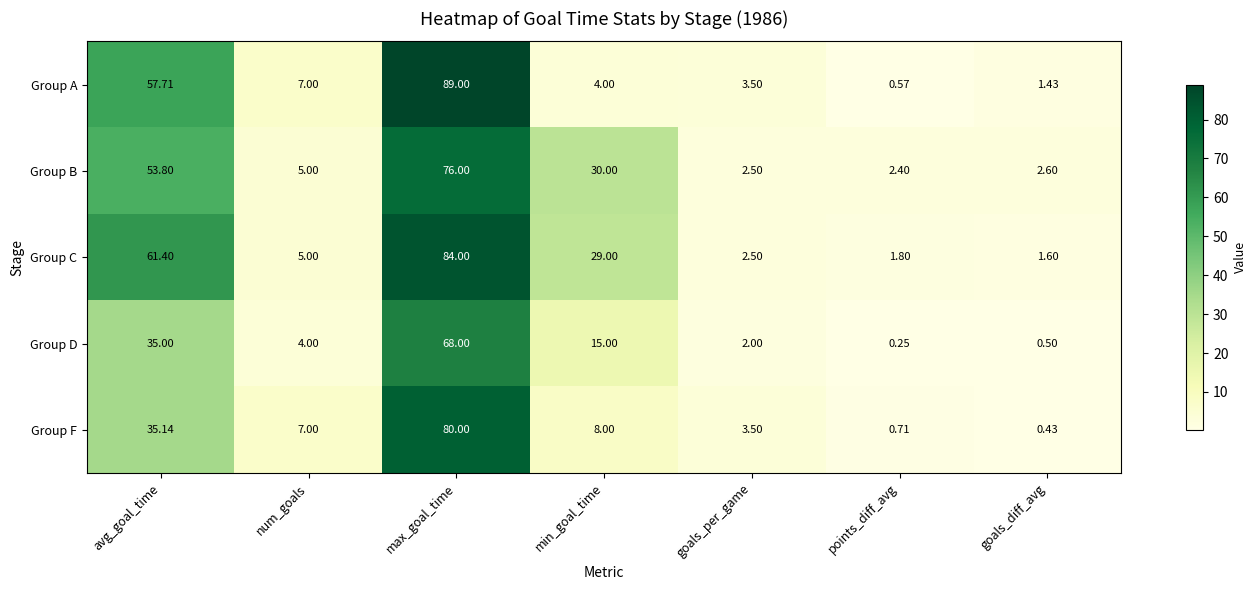

Which series has the largest range (max minus min)?

Group A